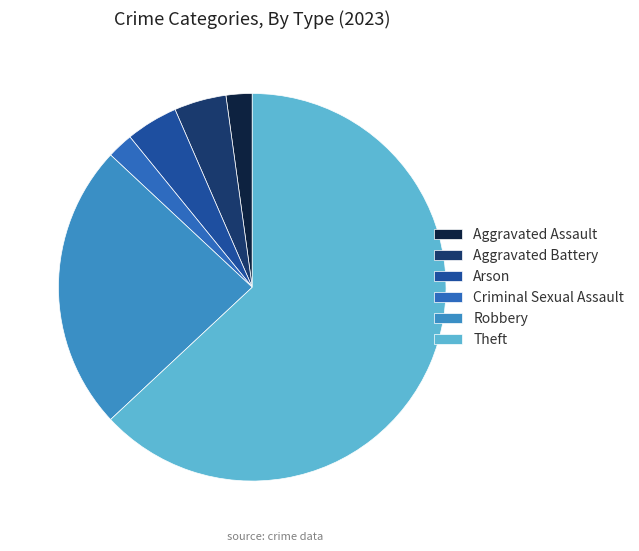

What percentage is the Robbery slice, to the nearest percent?

24%